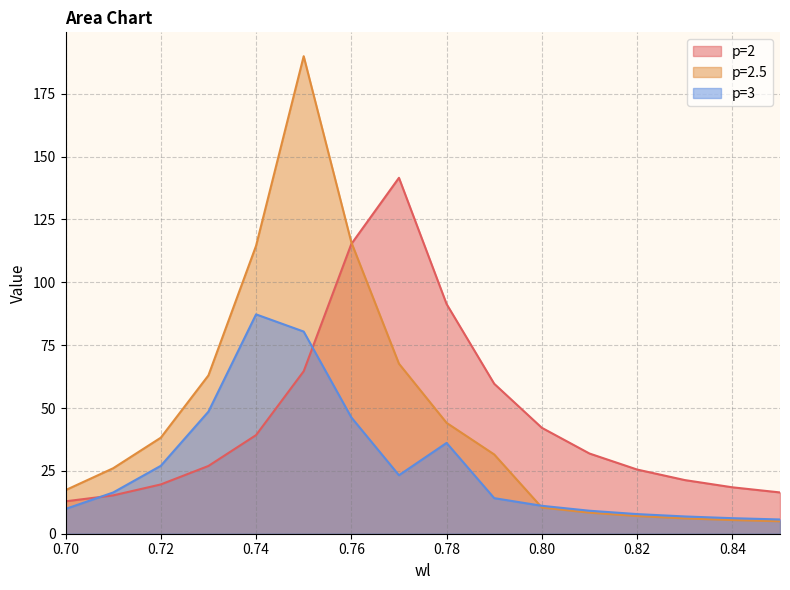

True or false: p=3 and p=2 intersect in this chart.

True